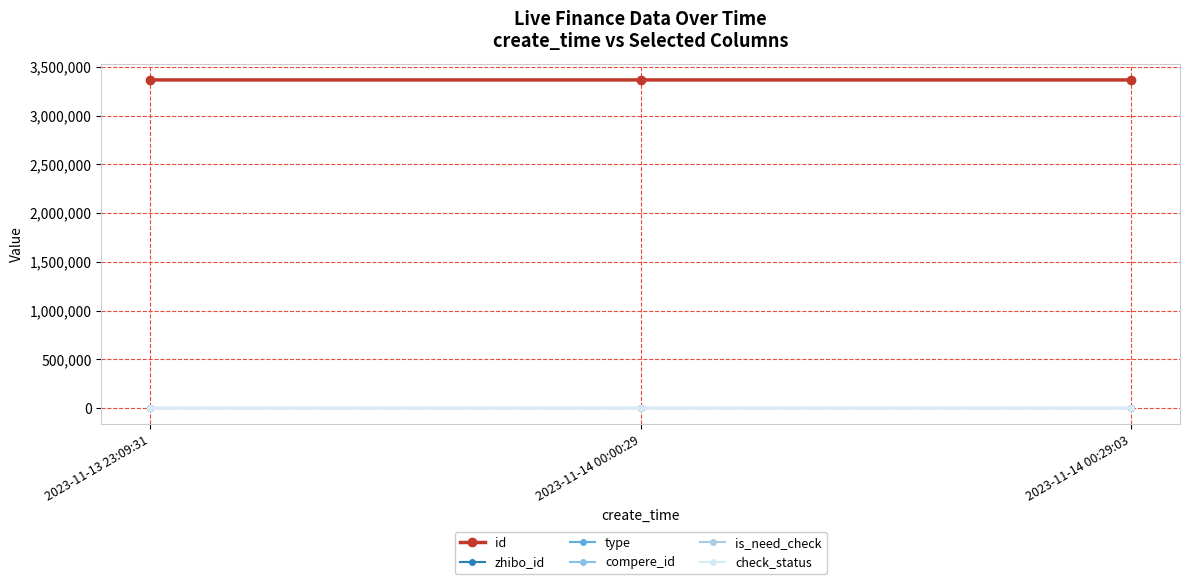

What is the label of the 2nd point from the right?

2023-11-14 00:00:29